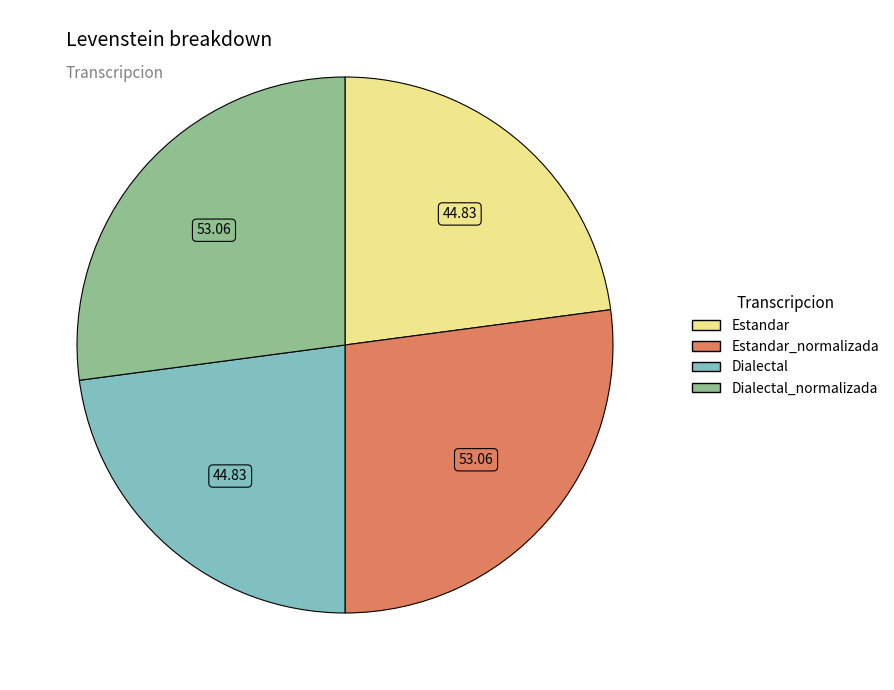

Does Dialectal_normalizada represent more than half of the total?

No